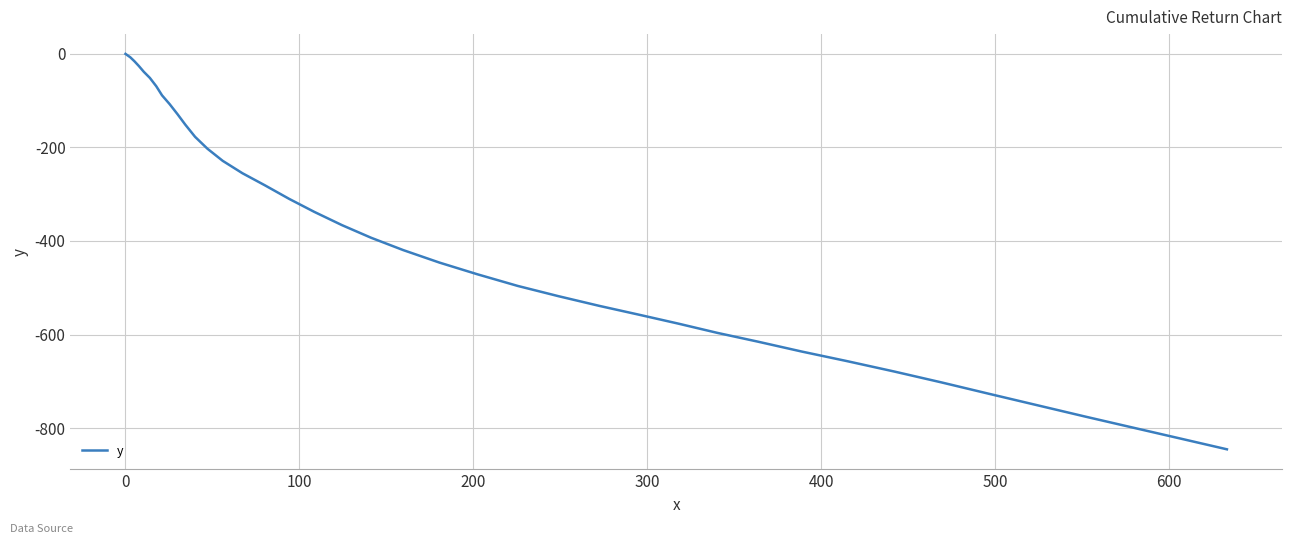

What is the difference between the maximum and minimum values?

845.4